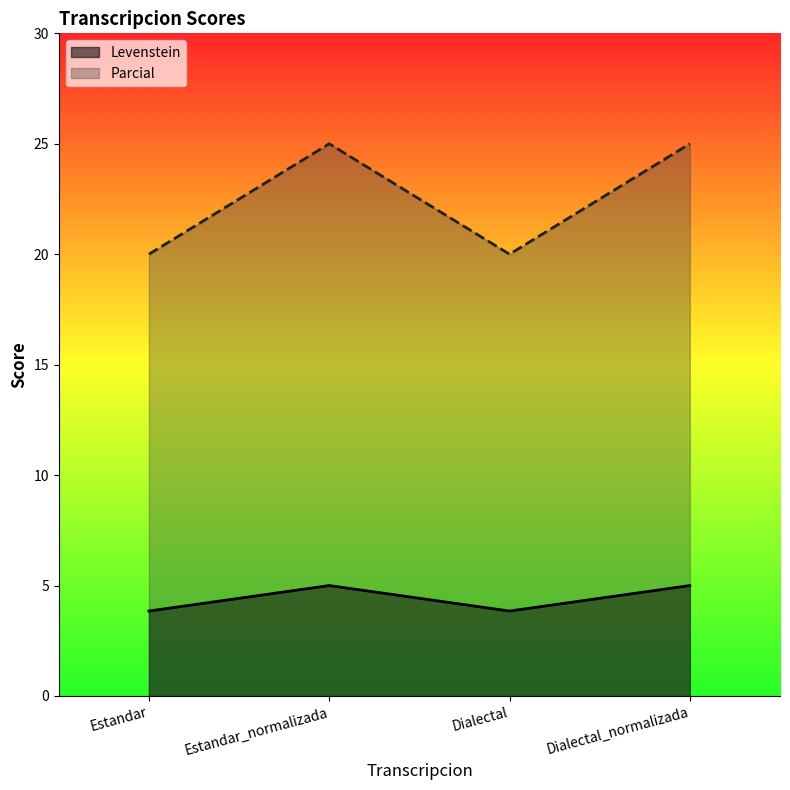

List the series in order of their peak value, lowest first.

Levenstein, Parcial